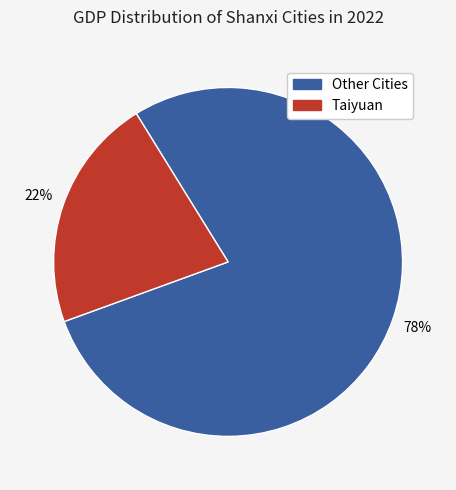

What is the ratio of the value at Taiyuan to the value at Other Cities?

0.3